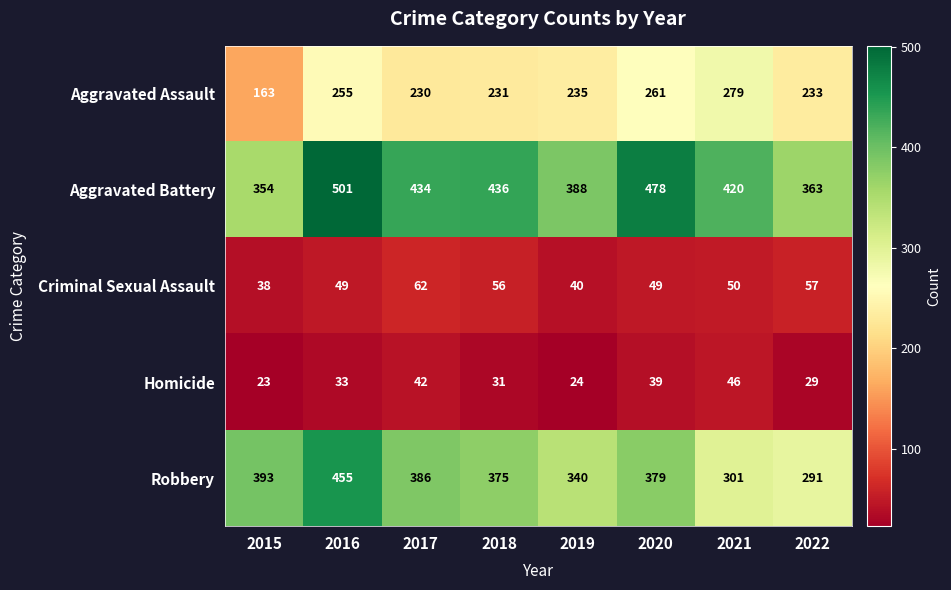

Is the value of Homicide at 2017 greater than the value of Aggravated Battery at 2019?

No